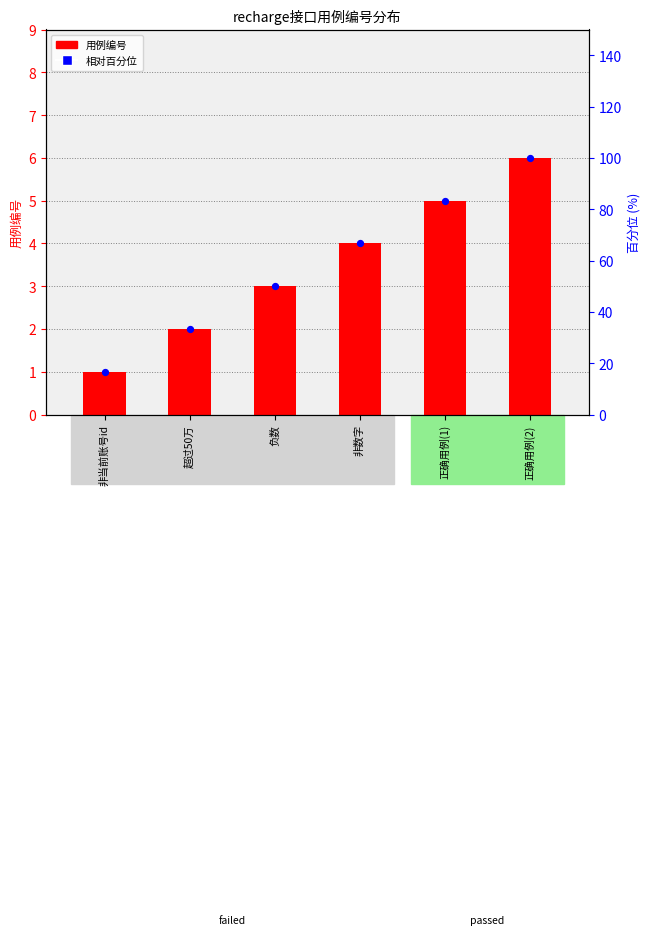

Which series contains the lowest Y value?

用例编号